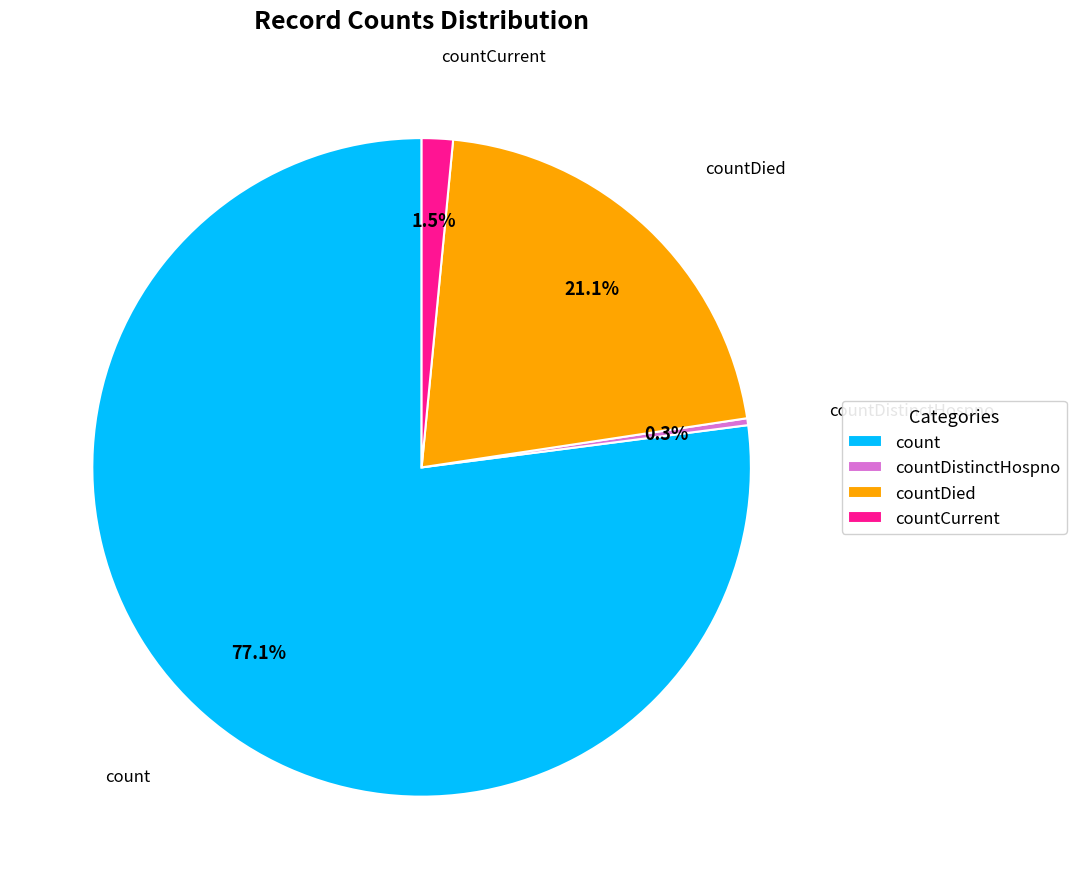

Which has a higher value, countDistinctHospno or count?

count